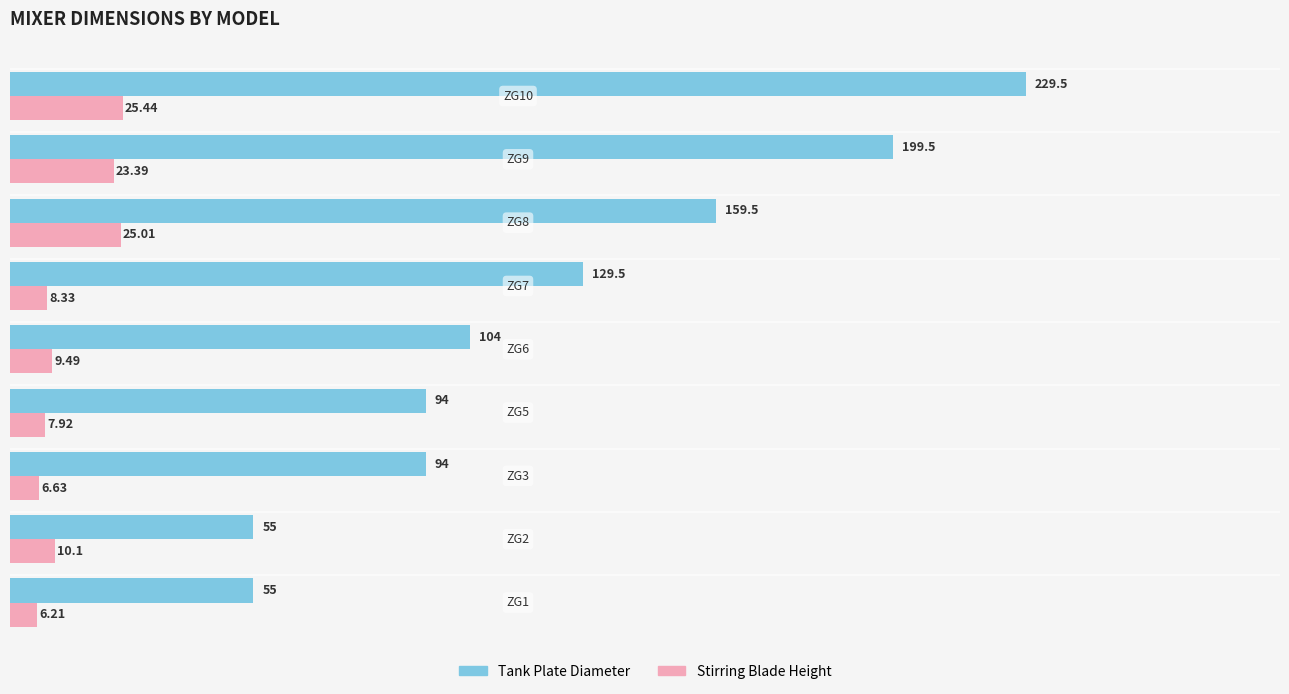

Which series has the largest total across all categories?

Tank Plate Diameter